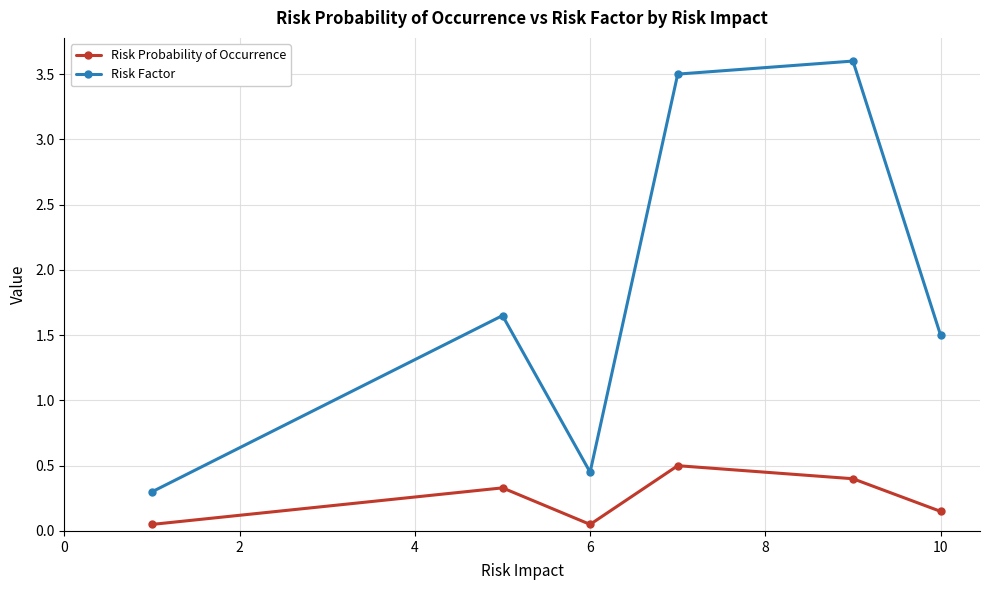

What is the average value of the Risk Factor series?

1.8